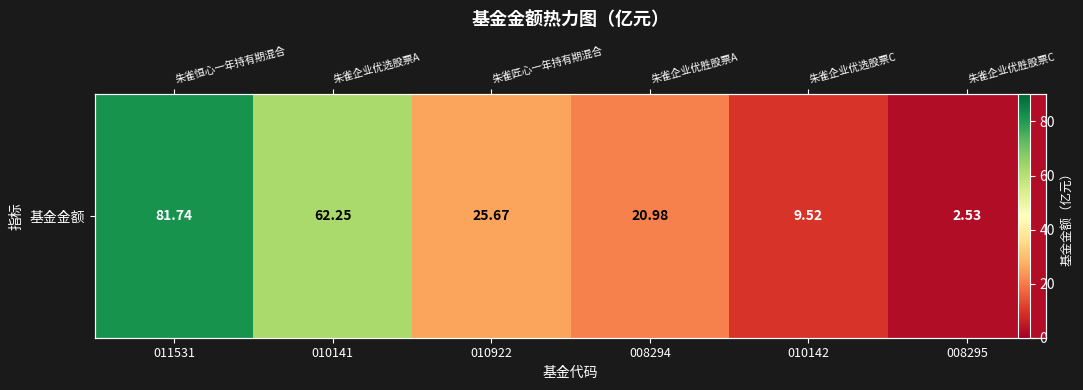

How many data points are less than 25?

3